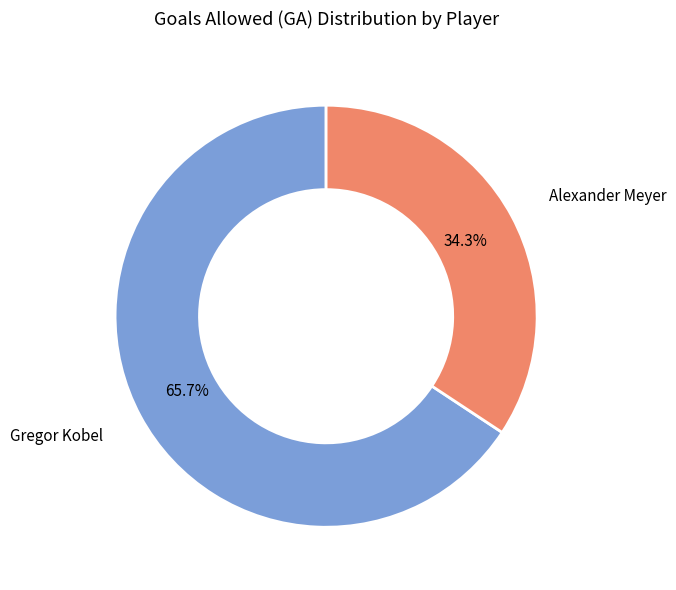

What is the ratio of the value at Alexander Meyer to the value at Gregor Kobel?

0.5